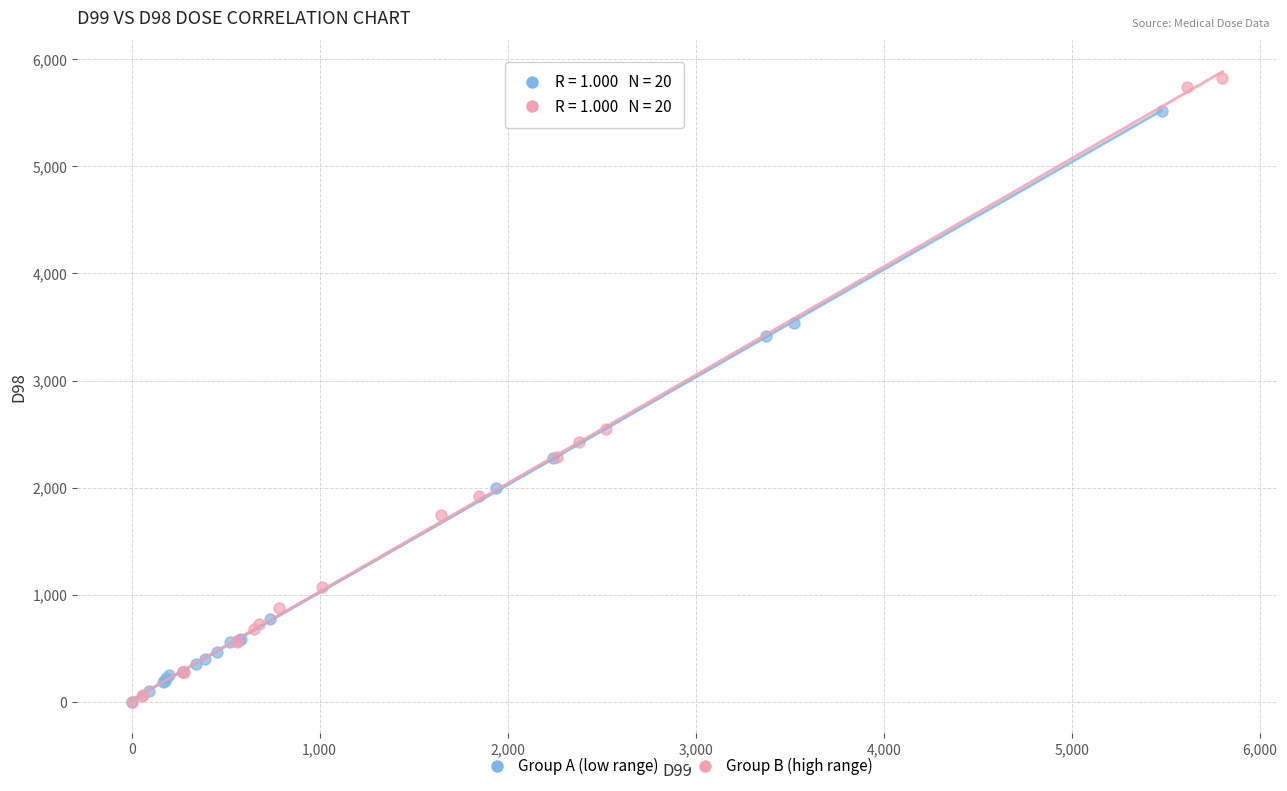

Which series contains the highest Y value?

Group B (high range)